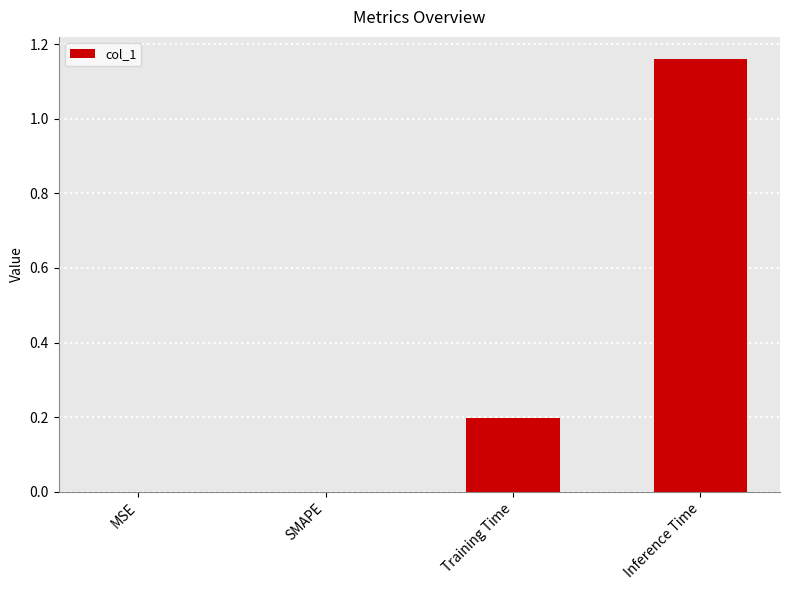

The value at SMAPE is 0.0. True or false?

True